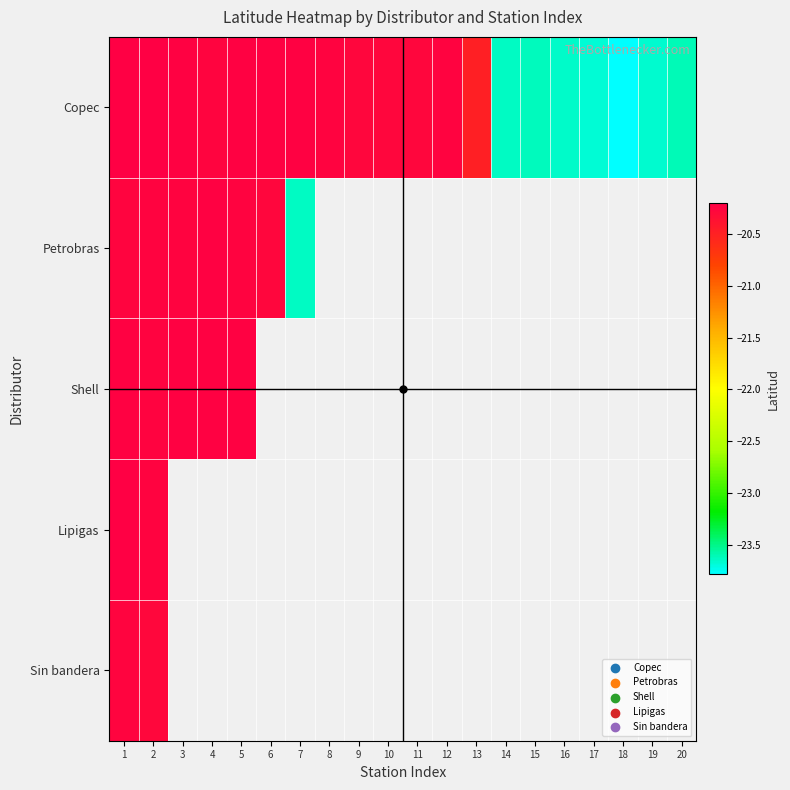

At 4, list the series in order from largest to smallest.

Petrobras, Shell, Lipigas, Sin bandera, Copec